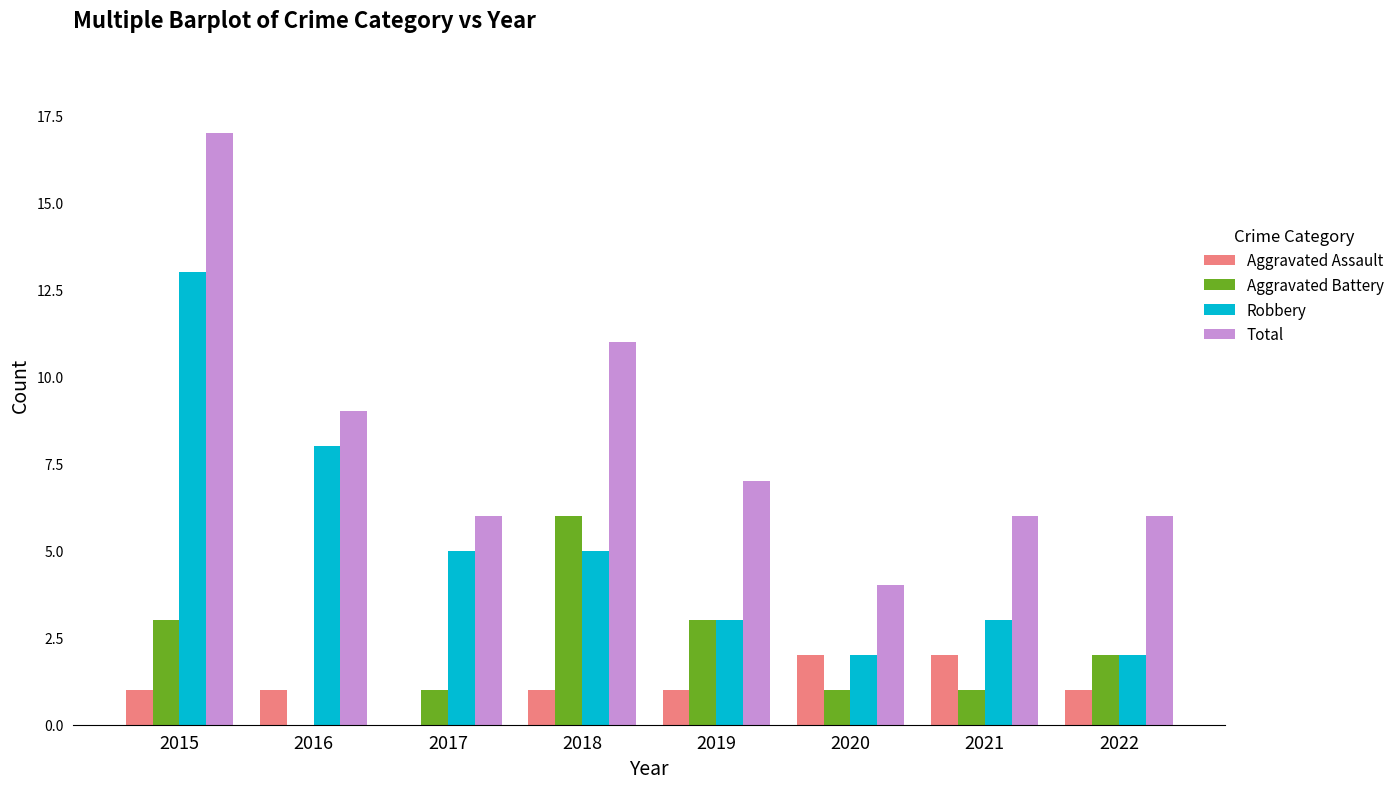

What is the total value across all series at 2020?

9